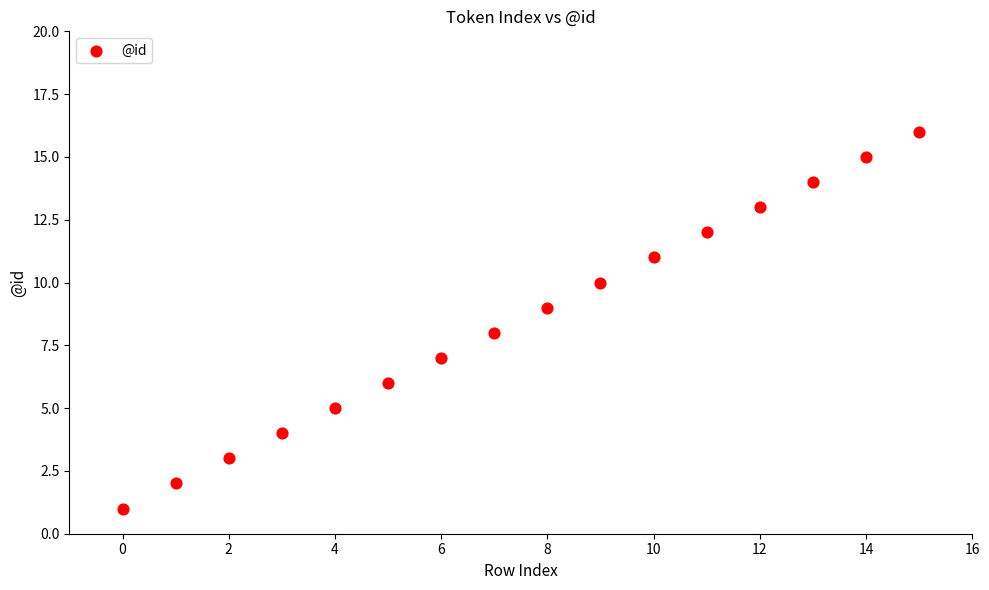

What is the range of Y values (max minus min)?

15